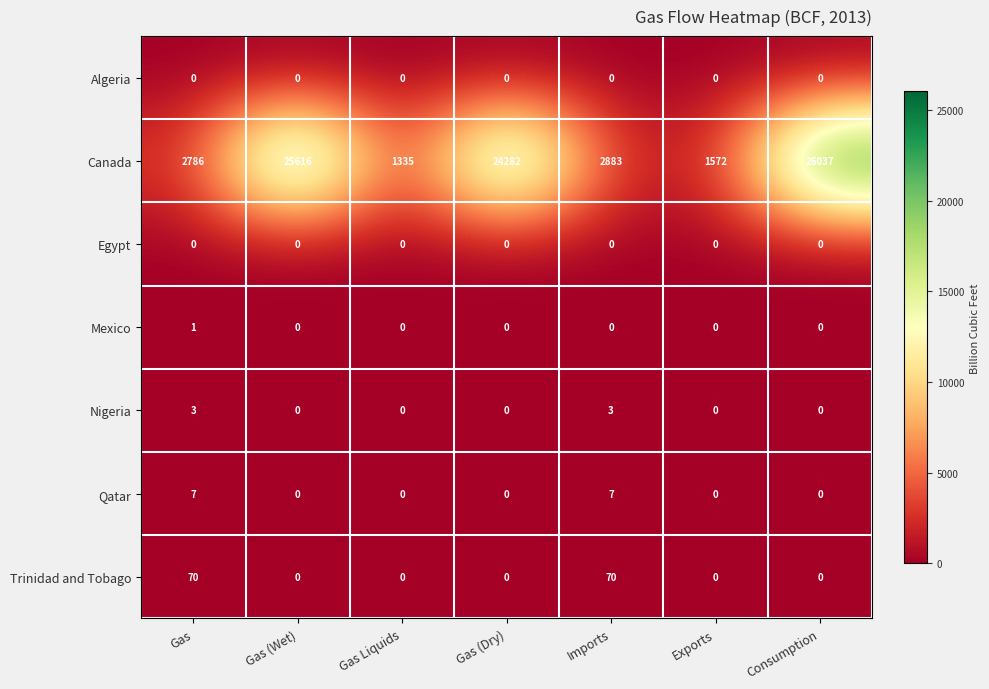

What is the sum of all Canada values?

84511